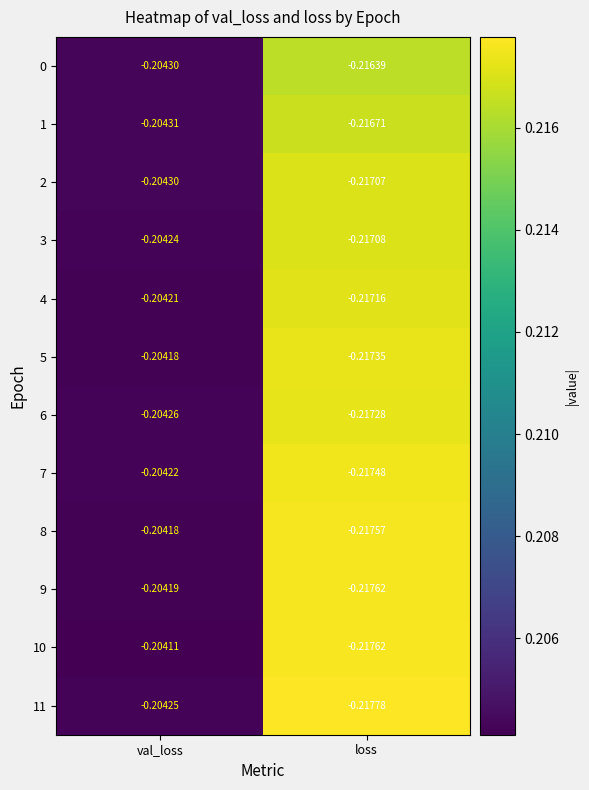

At which category is the sum across all series the highest?

val_loss